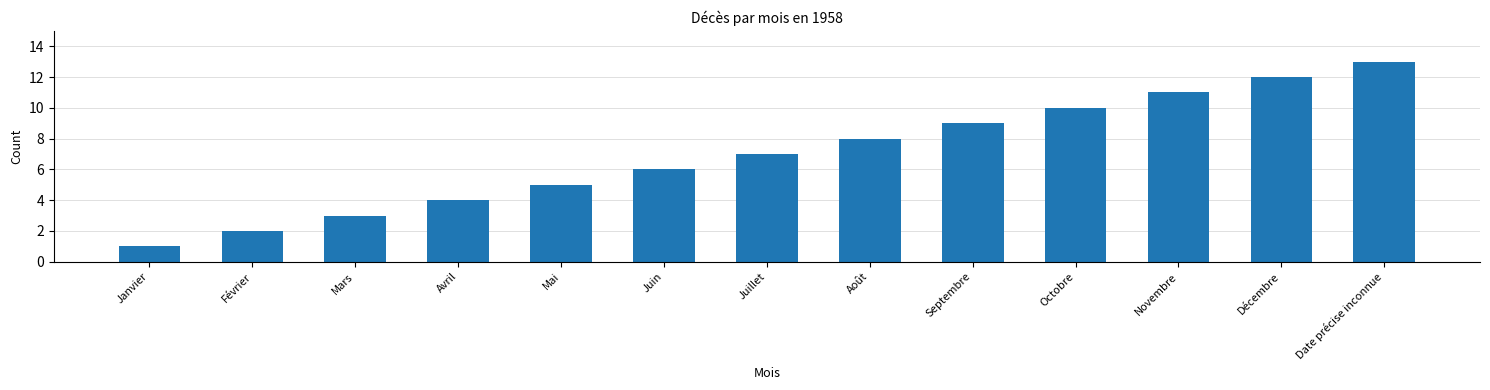

Count the number of data series in this chart.

1